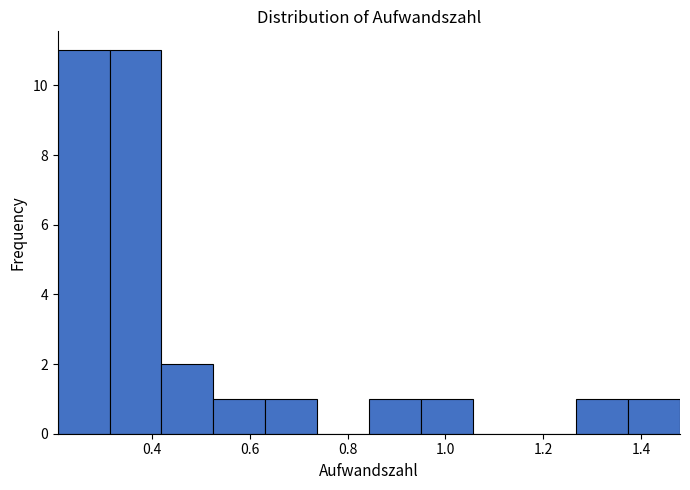

What is the height of the bar covering 0.84 to 0.94 on the x-axis? Neither the bar edges nor the heights are printed on the chart, so give them approximately, as read against the axes.

1